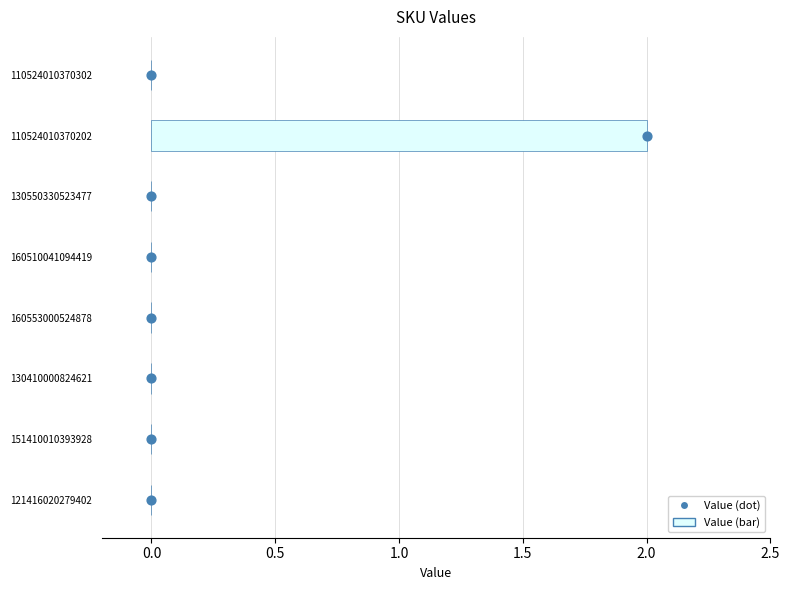

What are all the series names shown in the legend?

Value (bar), Value (dot)